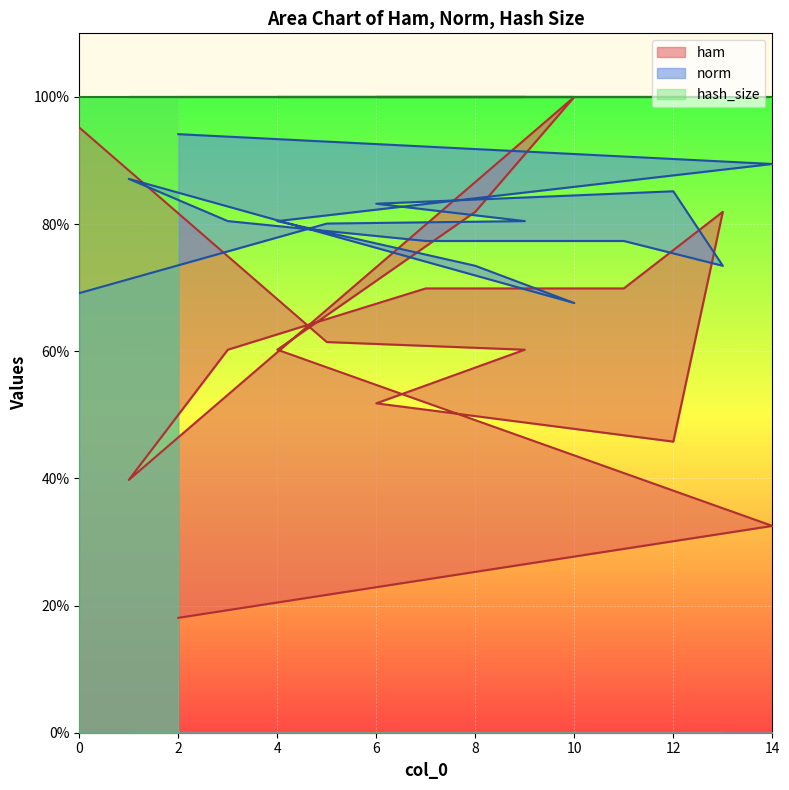

Which series ends up on top after the final intersection of norm and ham?

norm